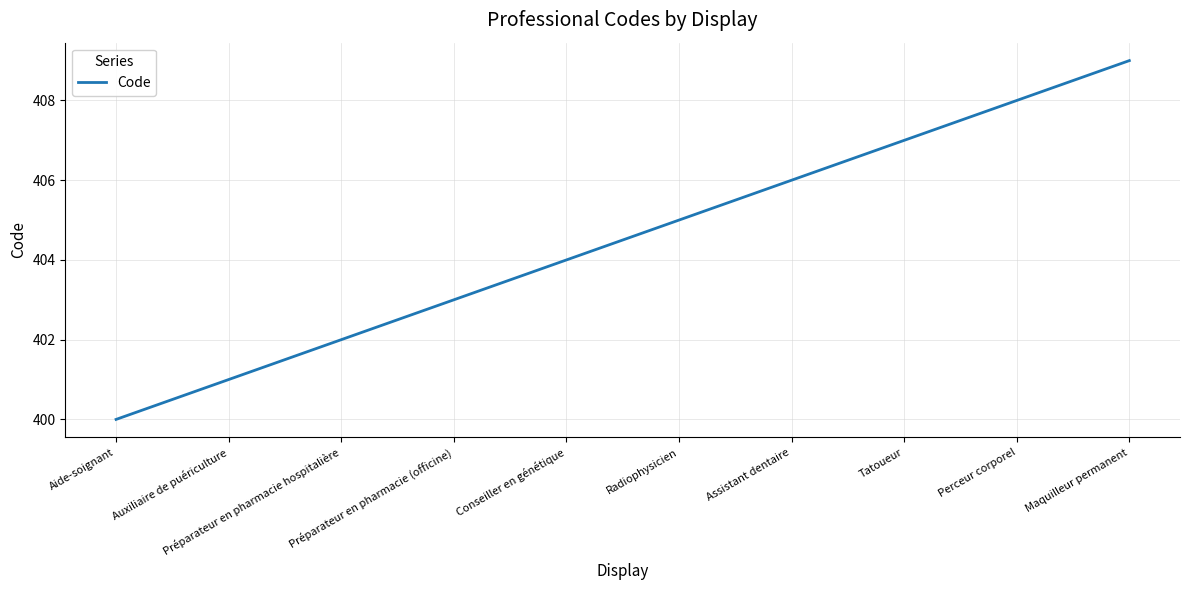

The value at Auxiliaire de puériculture is 401. True or false?

True